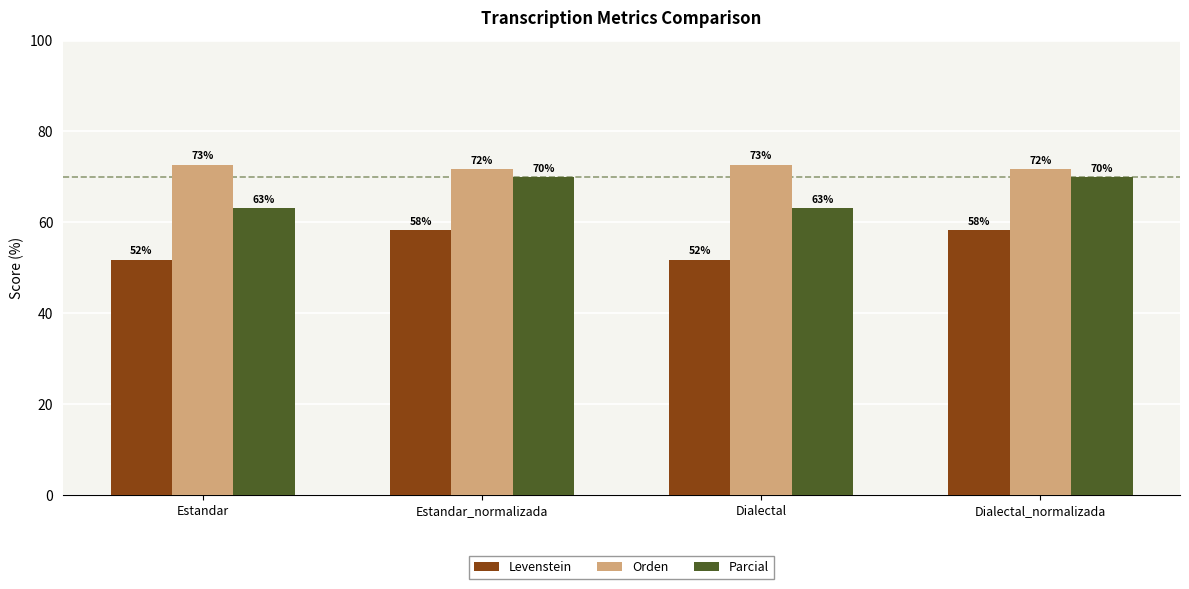

Rank the series by their average value, from highest to lowest.

Orden, Parcial, Levenstein